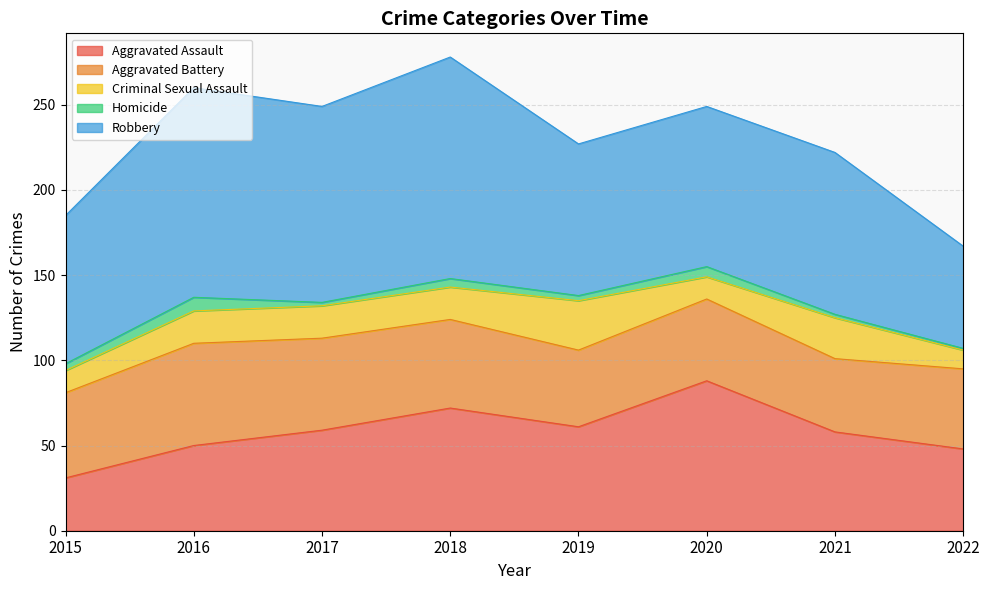

True or false: Aggravated Assault has more than 0 points higher than both neighbors.

True